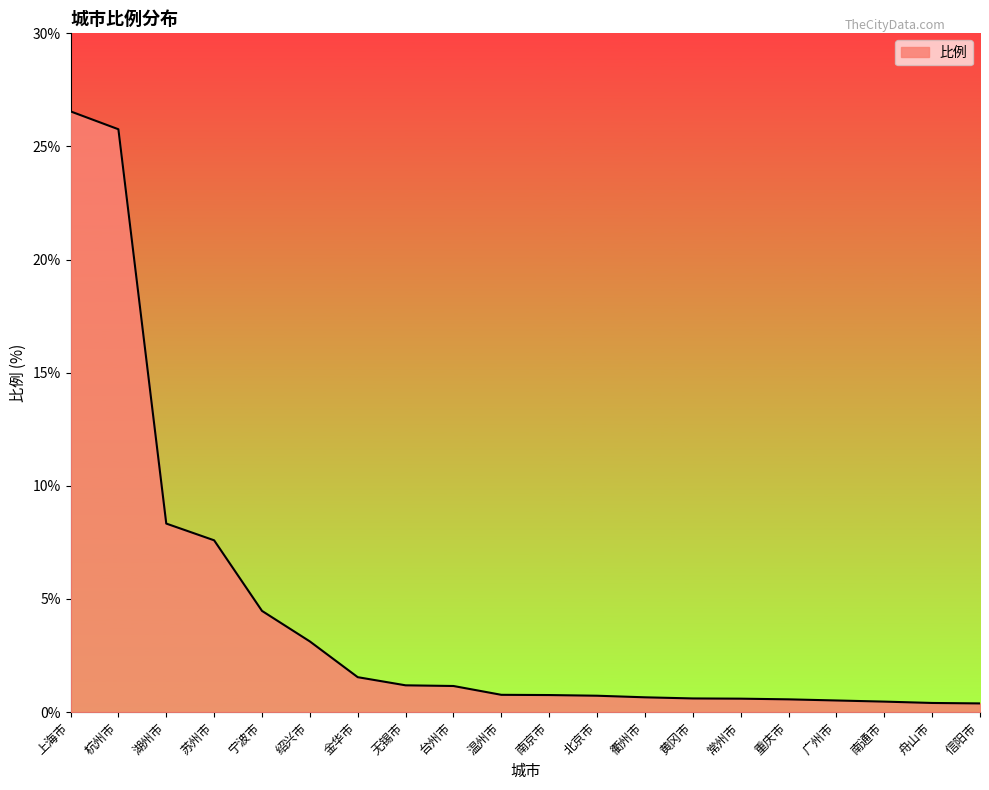

What is the average value?

4.3